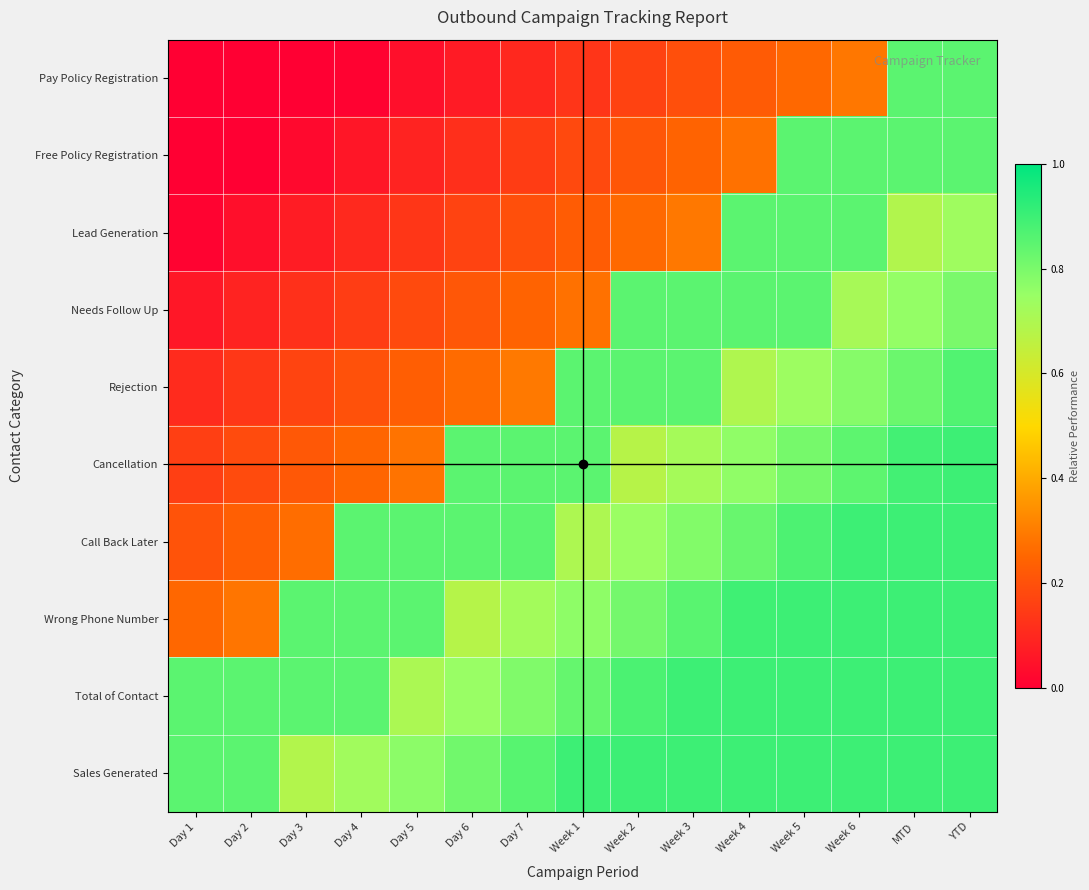

Count the number of data series in this chart.

10